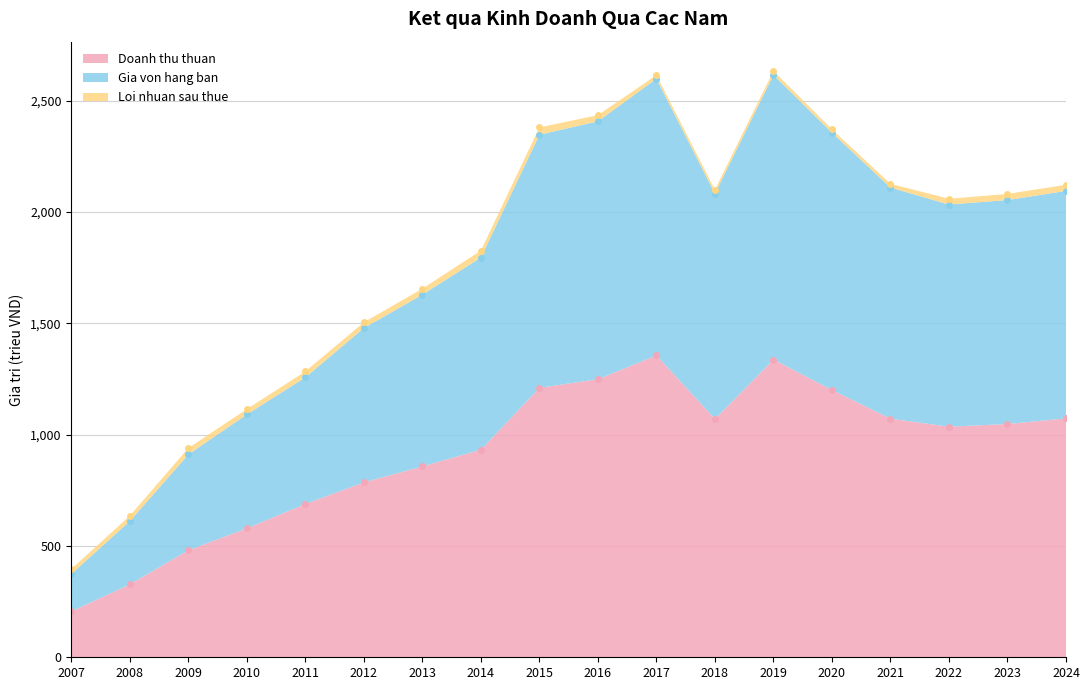

Between 2015 and 2008, which is larger?

2015